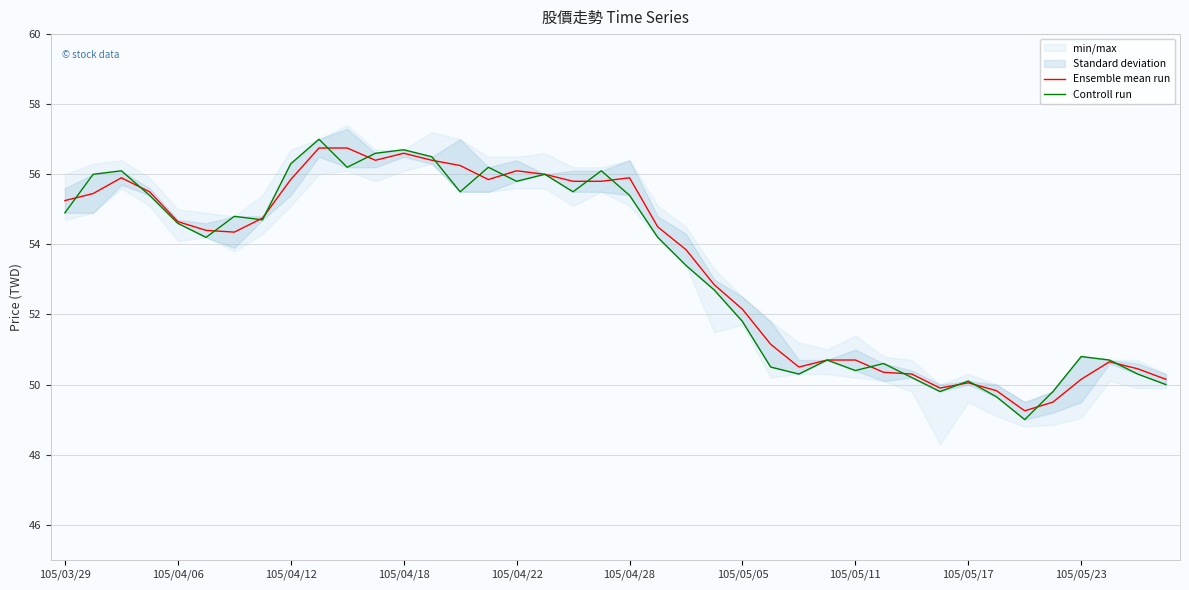

True or false: Ensemble mean run and Controll run cross at least once.

True